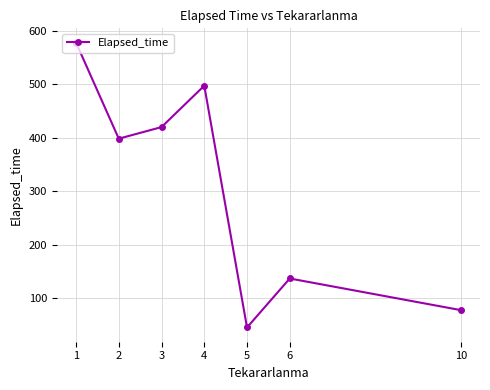

At which label is the value closest to 311?

2